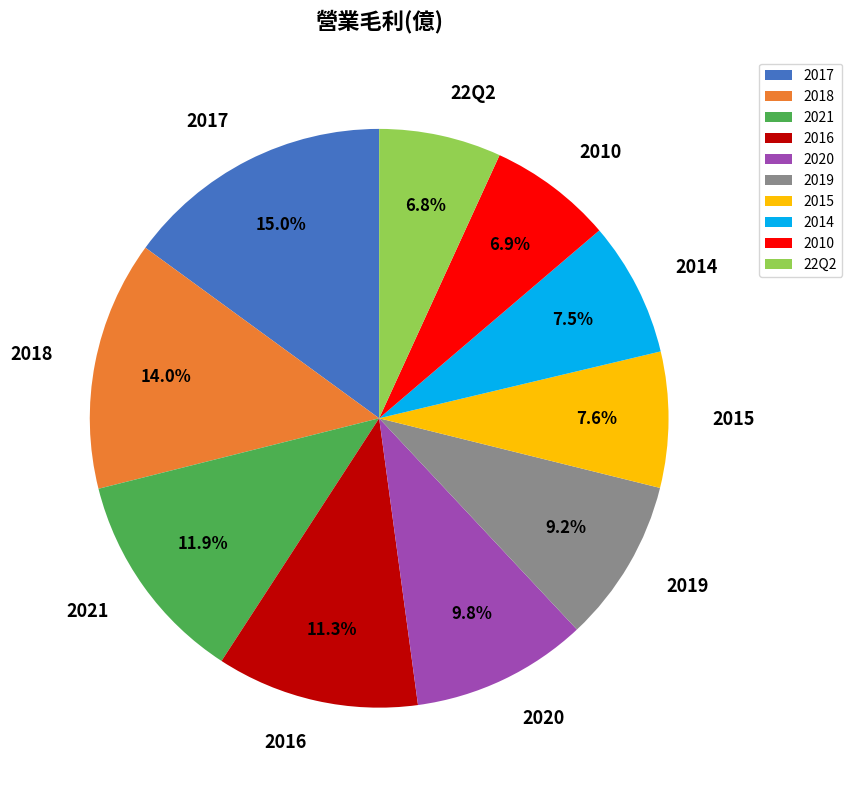

Do 2021 and 2020 together represent more than half of the pie?

No